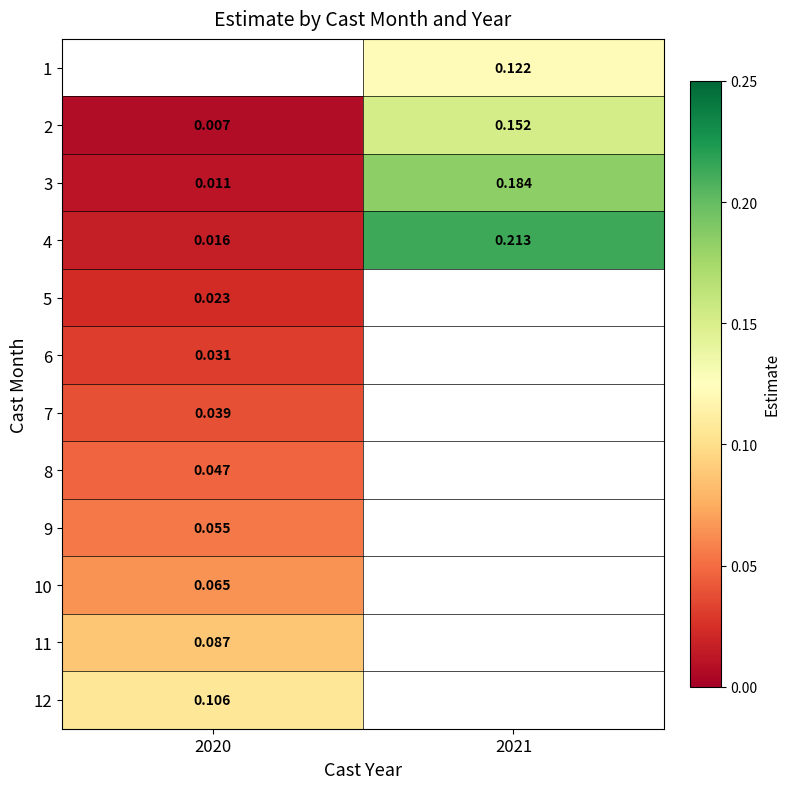

At which label is 6 closest to 0?

2020